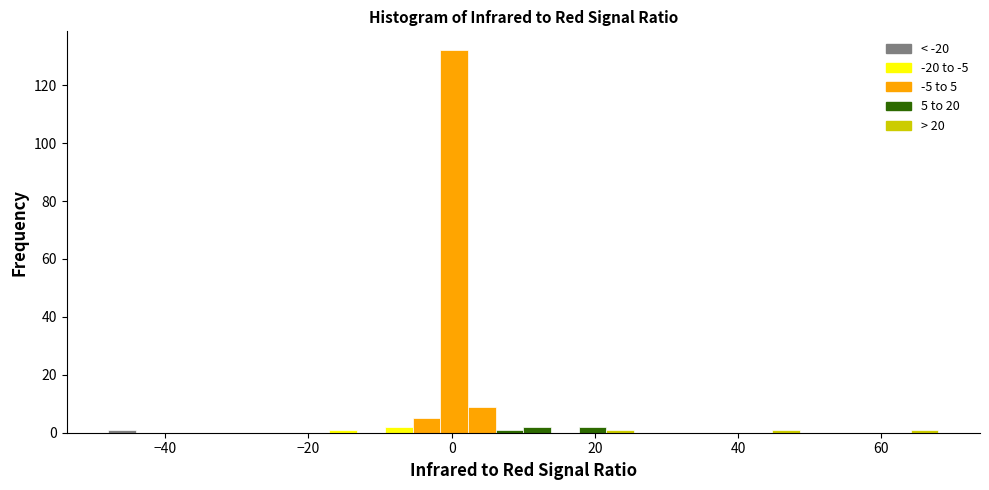

Read against the x-axis, roughly where is the centre of the tallest bar?

0